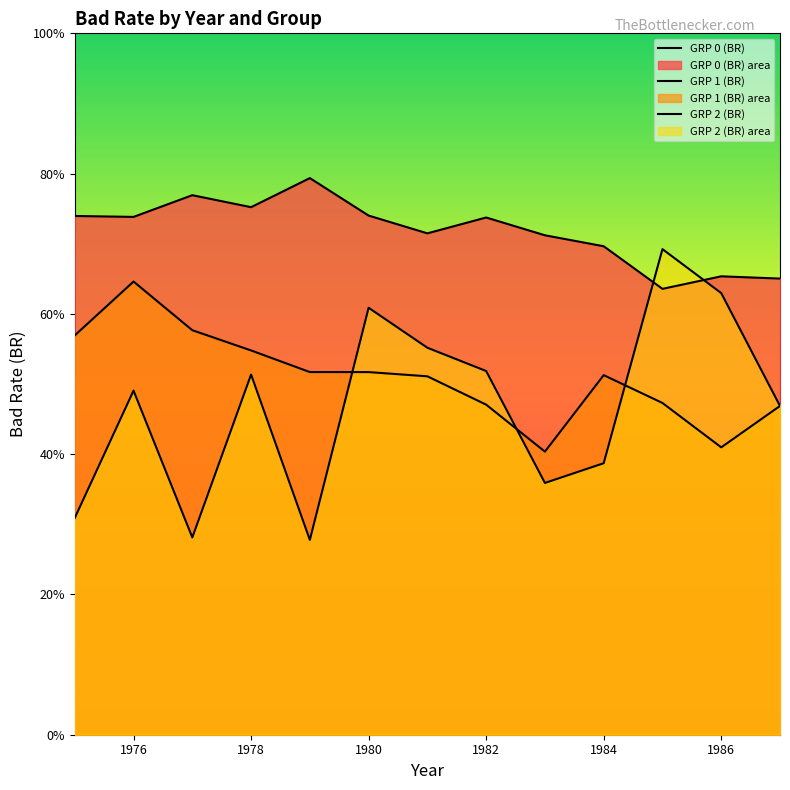

What is the smallest value displayed?

0.3